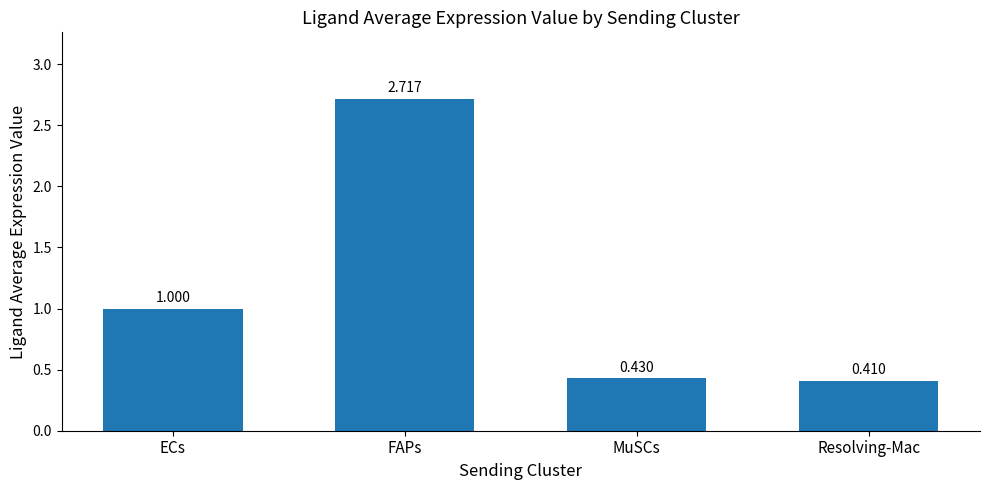

Which category has the highest value across all series?

FAPs